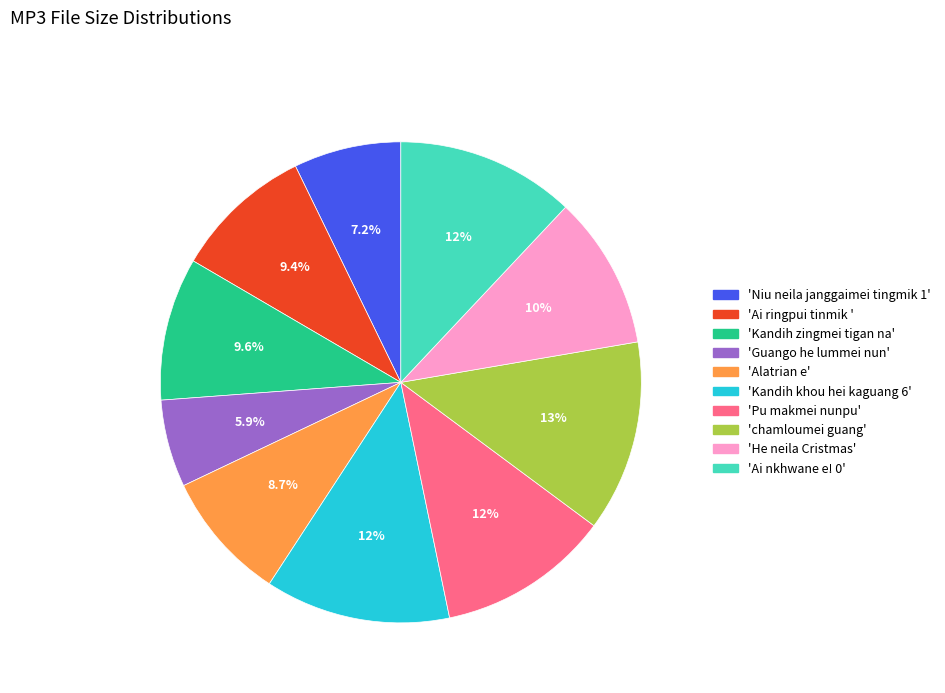

Is there a majority slice in this chart?

No